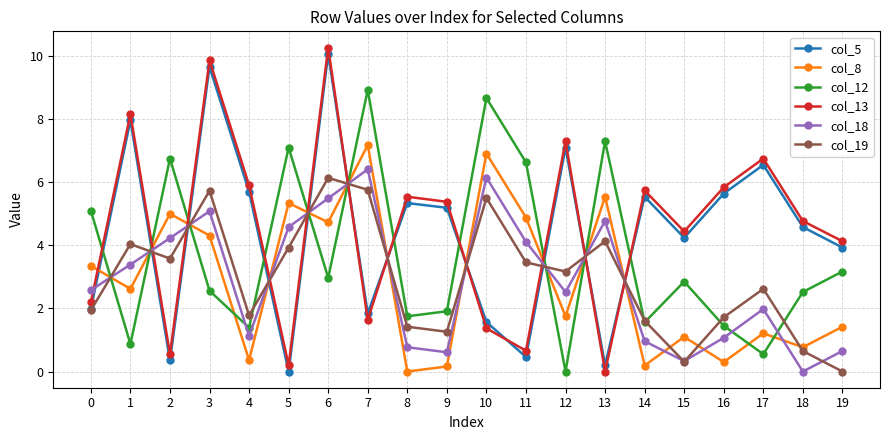

At 3, list the series in order from smallest to largest.

col_12, col_8, col_18, col_19, col_5, col_13